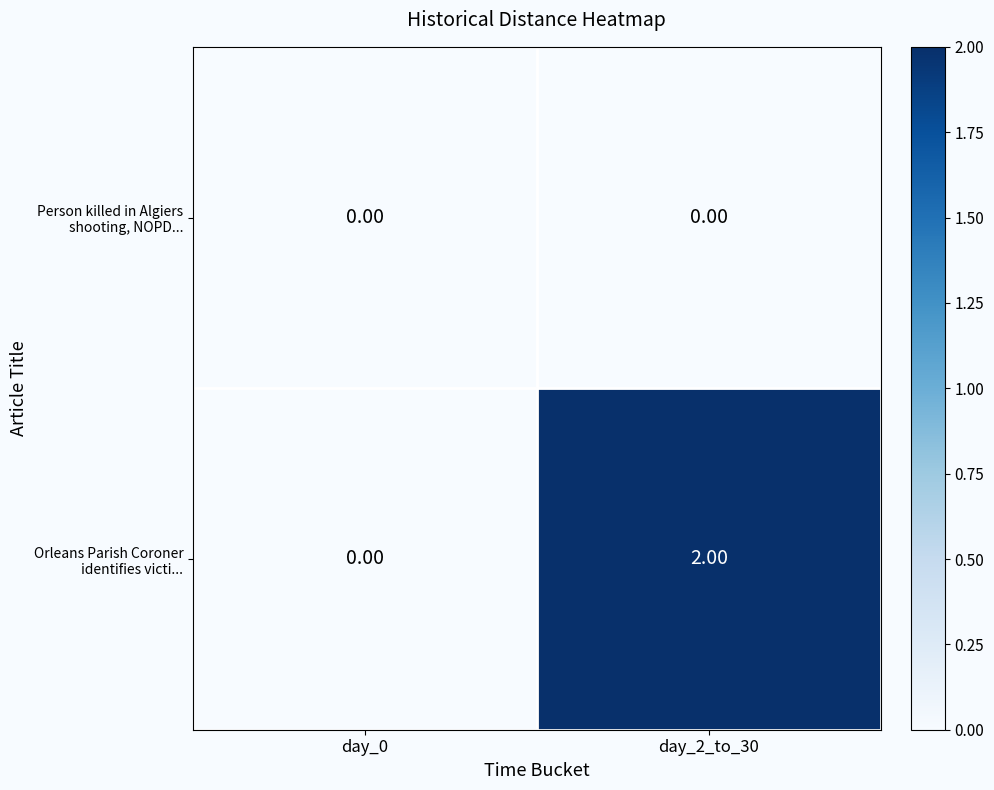

How many series are shown in this chart?

2